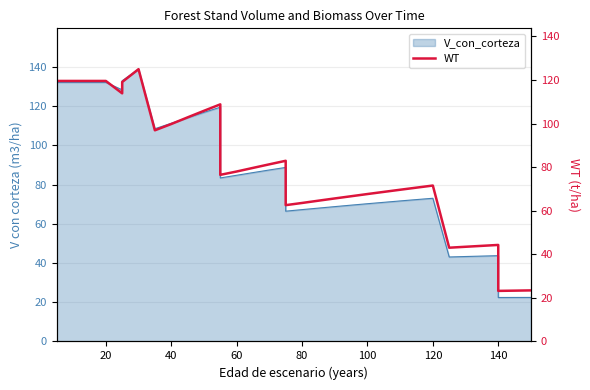

Between 40 and 140, which is larger?

40